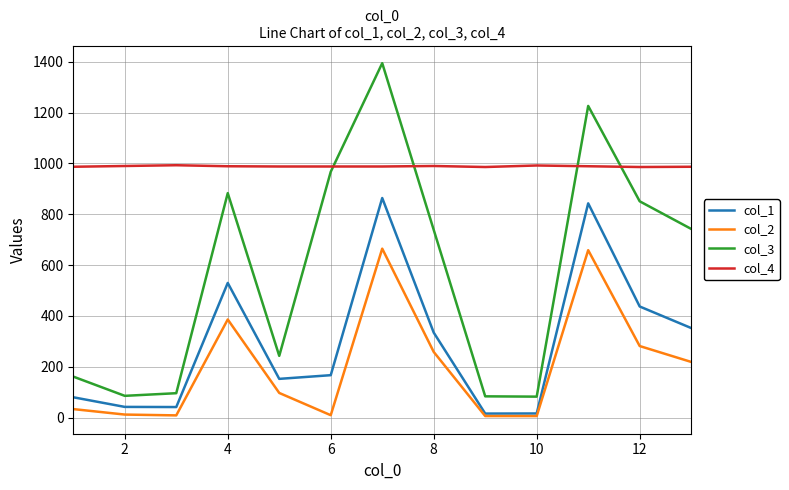

How many intersections are there between col_4 and col_3?

4